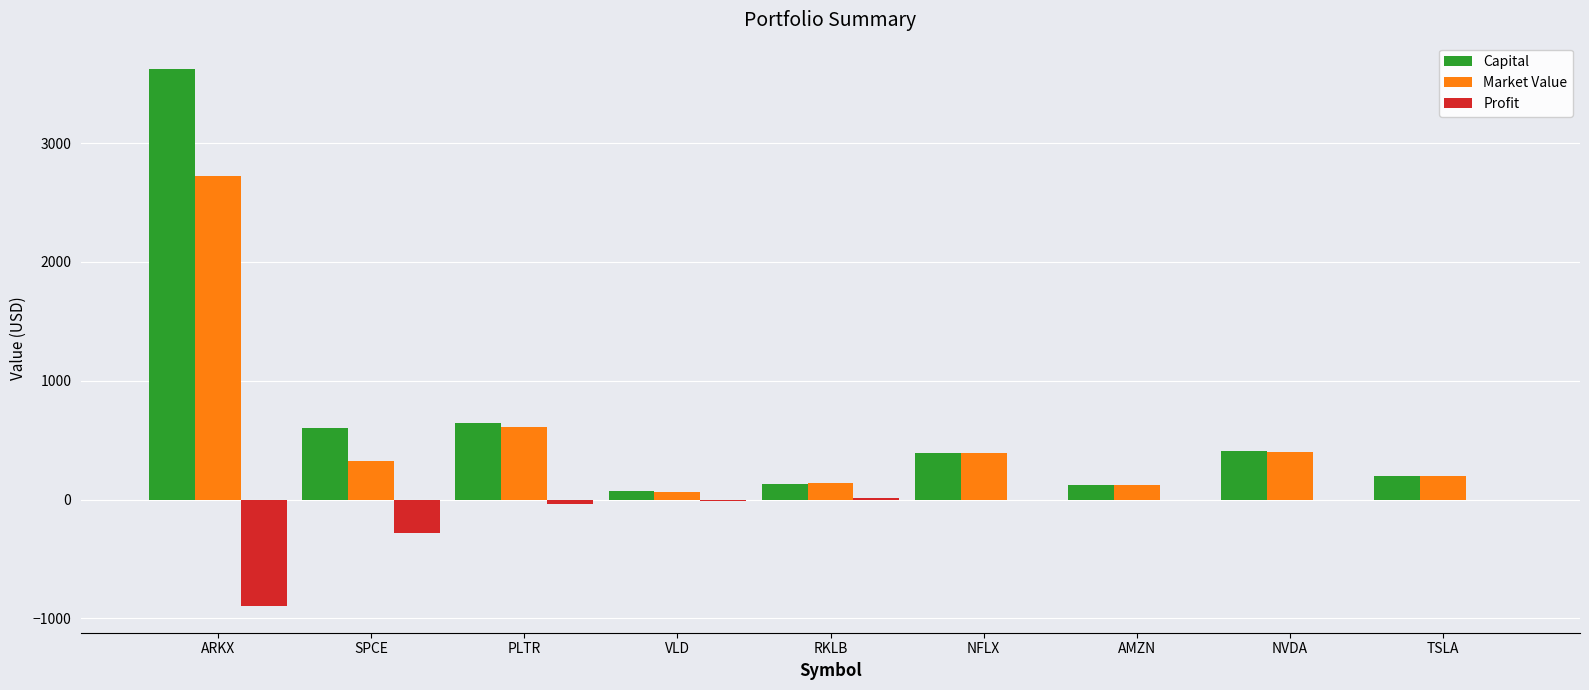

Between PLTR and TSLA, which series saw the biggest shift?

Capital